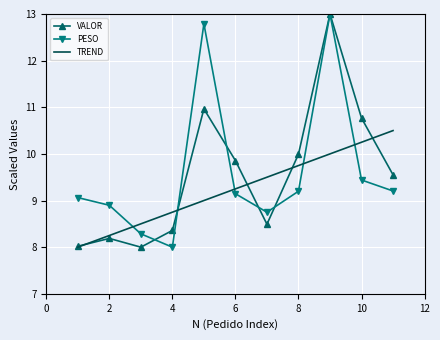

What is the highest value of the VALOR series?

13.0